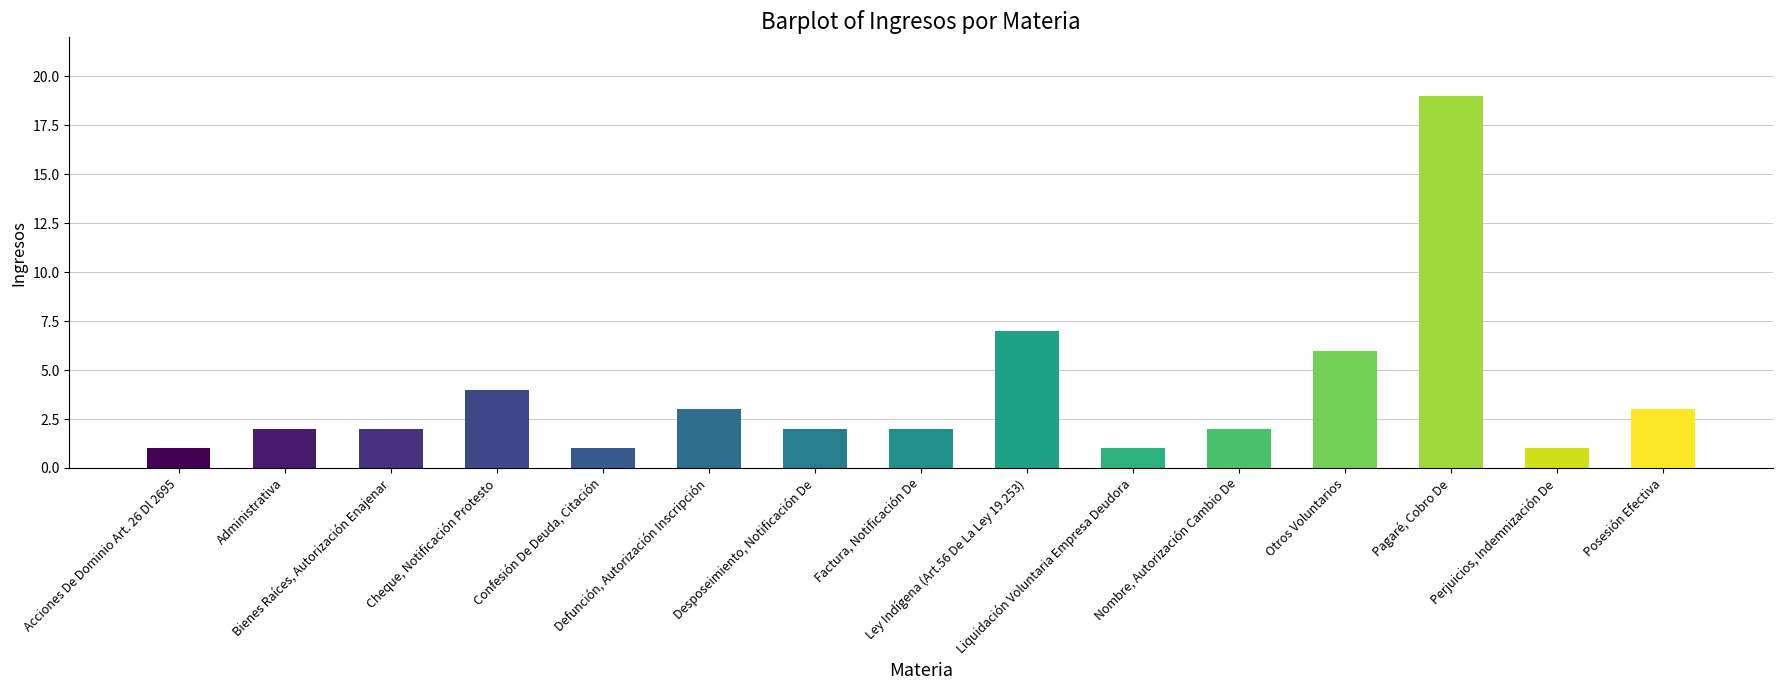

True or false: the data shows 3 at Administrativa.

False